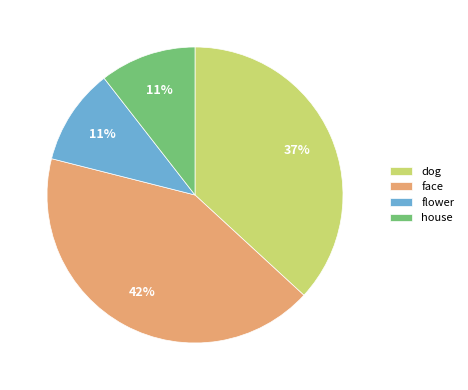

What is the ratio of the value at face to the value at dog?

1.1